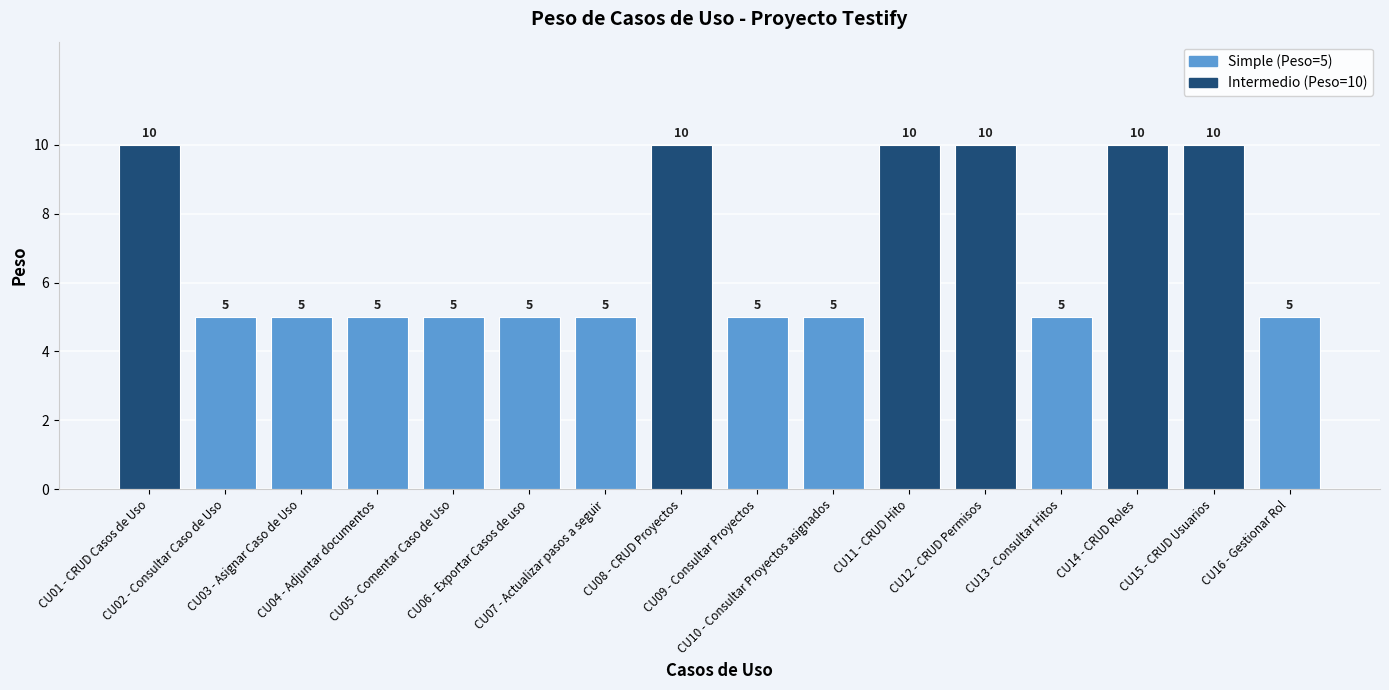

Reading left to right, transcribe all the data shown in this chart.

10	5	5	5	5	5	5	10	5	5	10	10	5	10	10	5